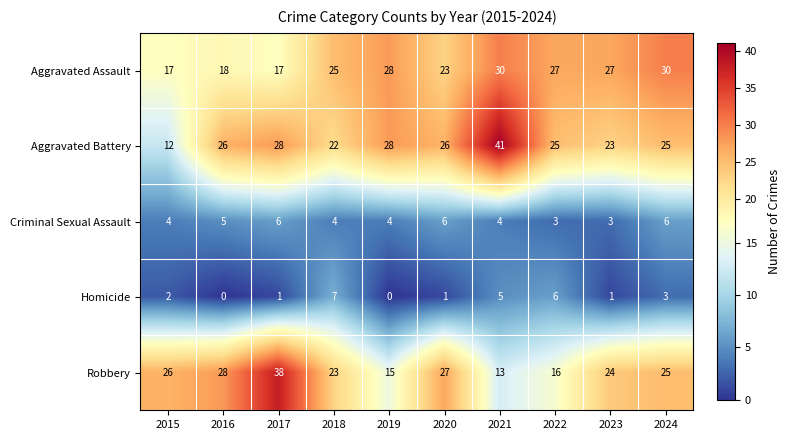

What value does the Aggravated Assault series have at 2022, to the nearest 10?

30